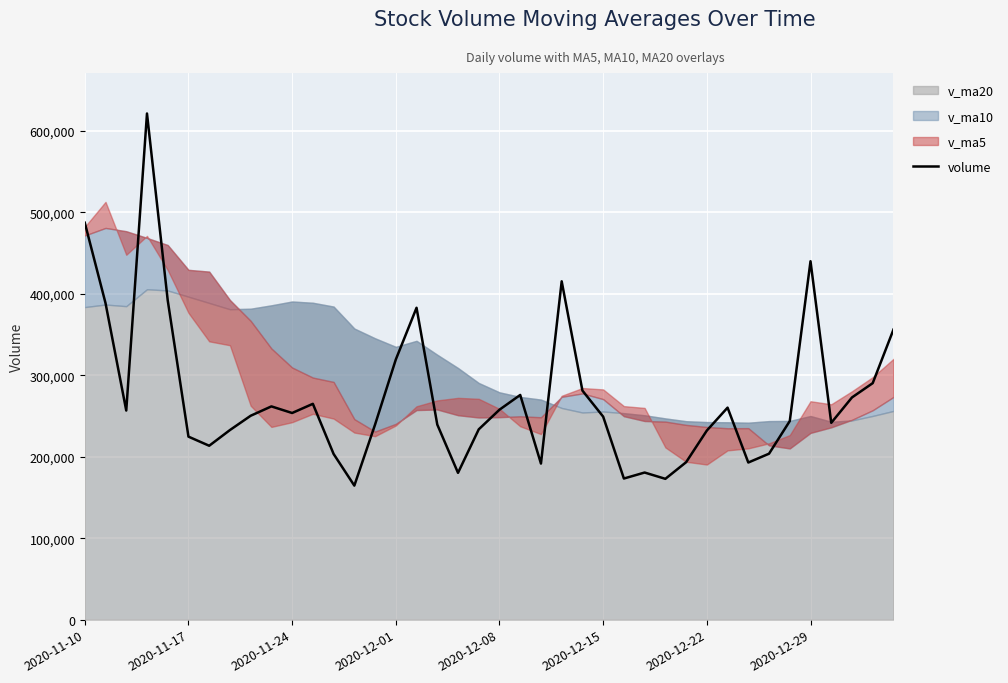

True or false: the data has more than 2 interior local peaks.

True